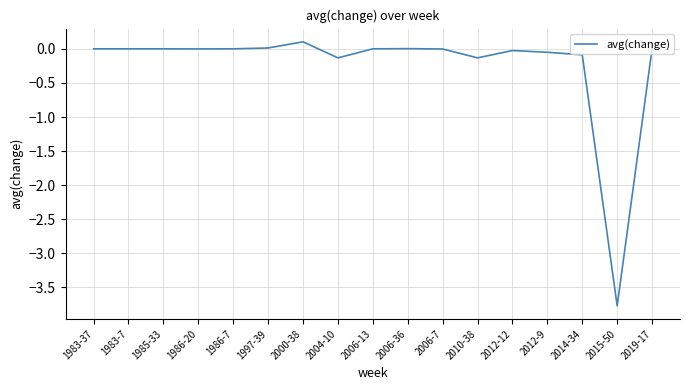

True or false: the data has more than 0 interior local peaks.

True